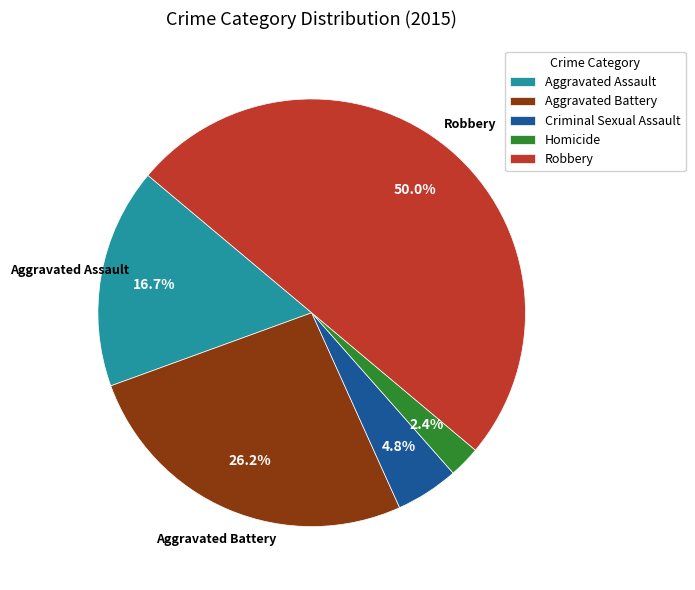

What is the ratio of the value at Homicide to the value at Criminal Sexual Assault?

0.5